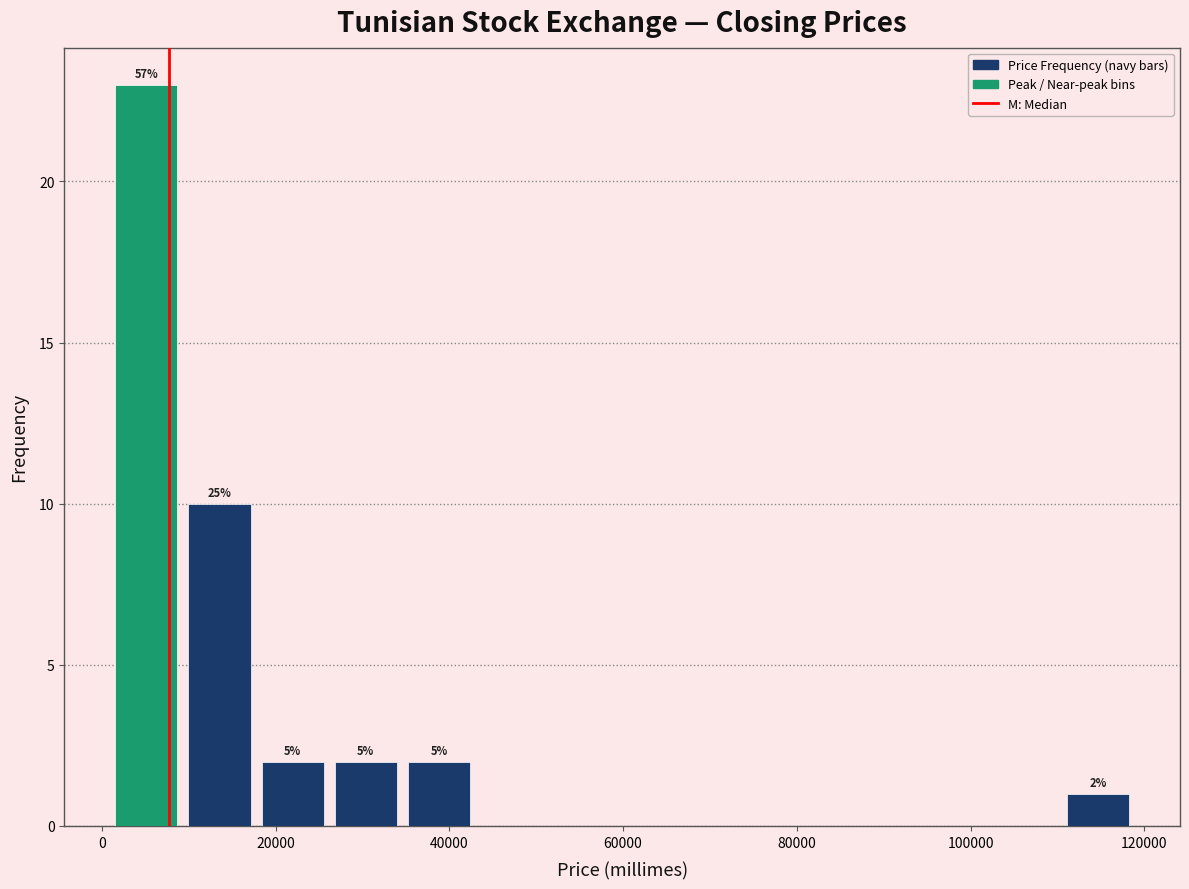

Which range on the x-axis has the tallest bar?

0 to 10000